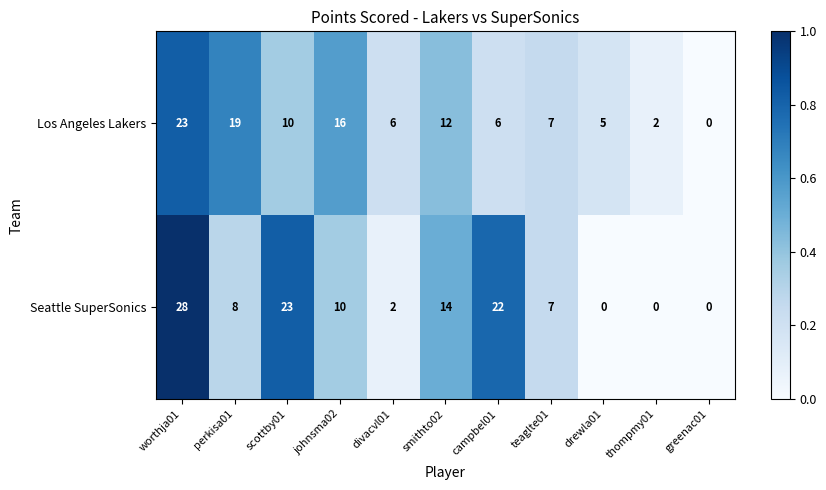

True or false: Los Angeles Lakers has a value of 2 at thompmy01.

True